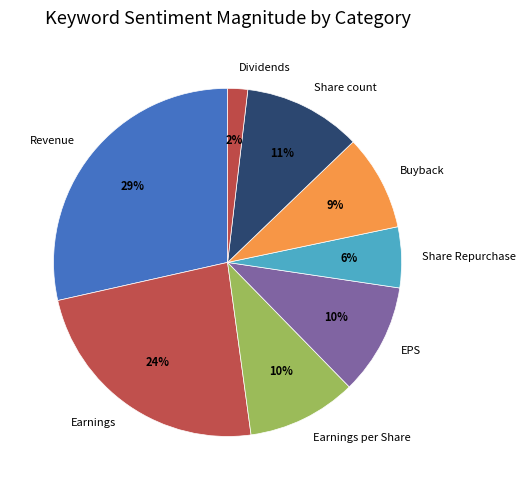

Is it true that Share count is 11% of the pie?

True